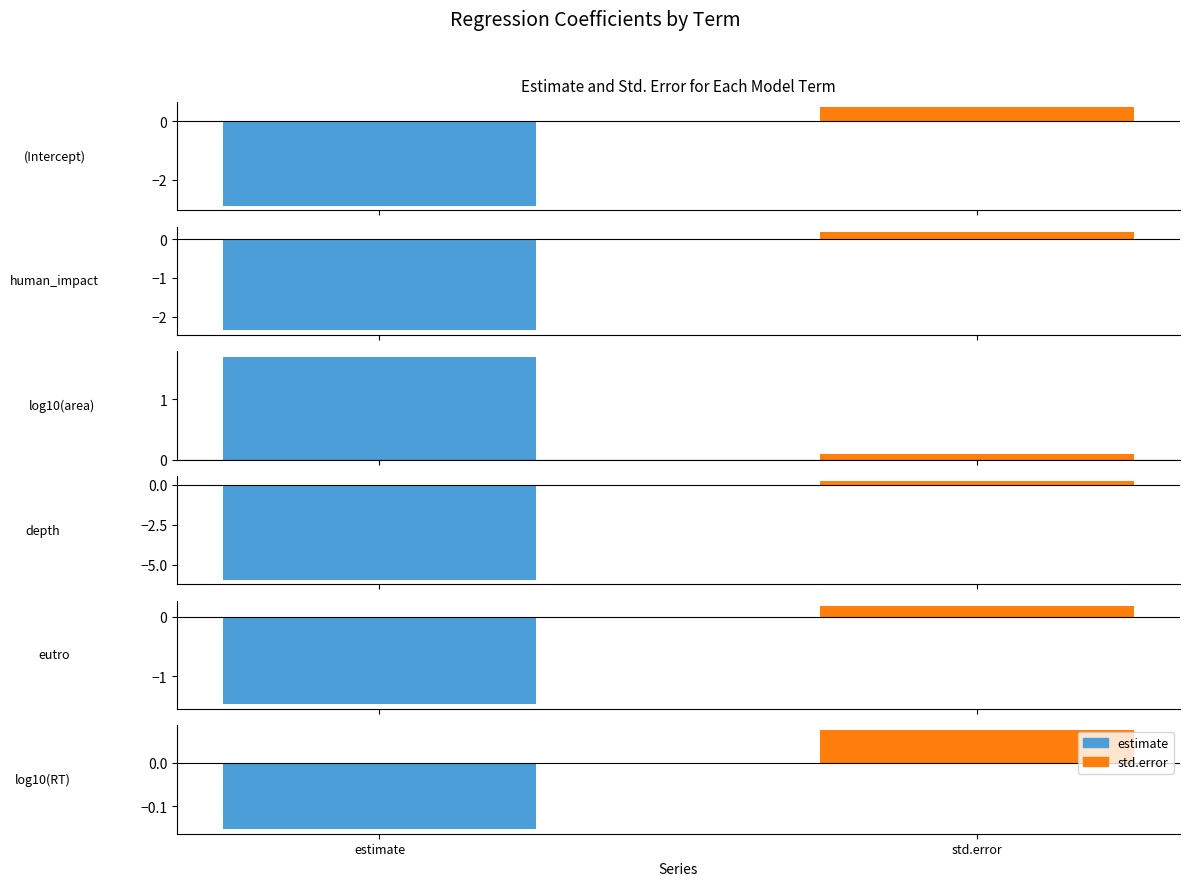

How many bars are there in total?

12